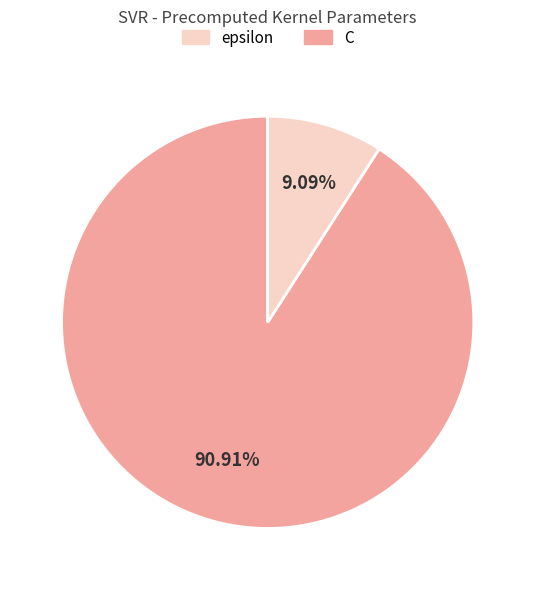

How many slices are in this pie chart?

2